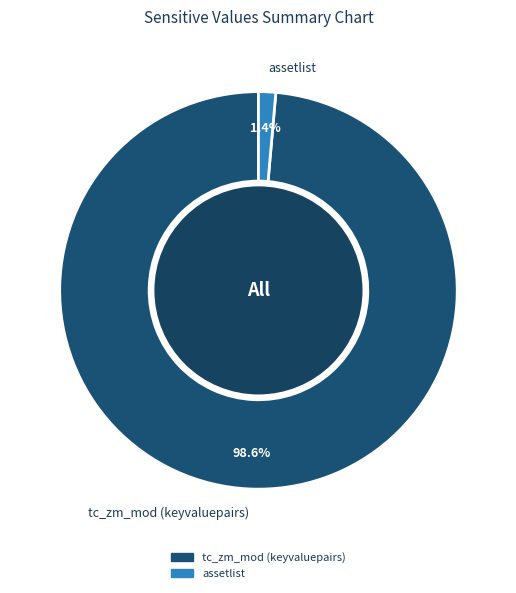

Which has a higher value, assetlist or tc_zm_mod (keyvaluepairs)?

tc_zm_mod (keyvaluepairs)